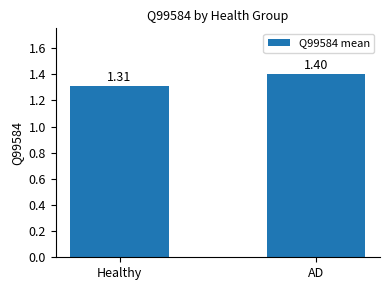

Where is the data nearest to the value 1?

Healthy